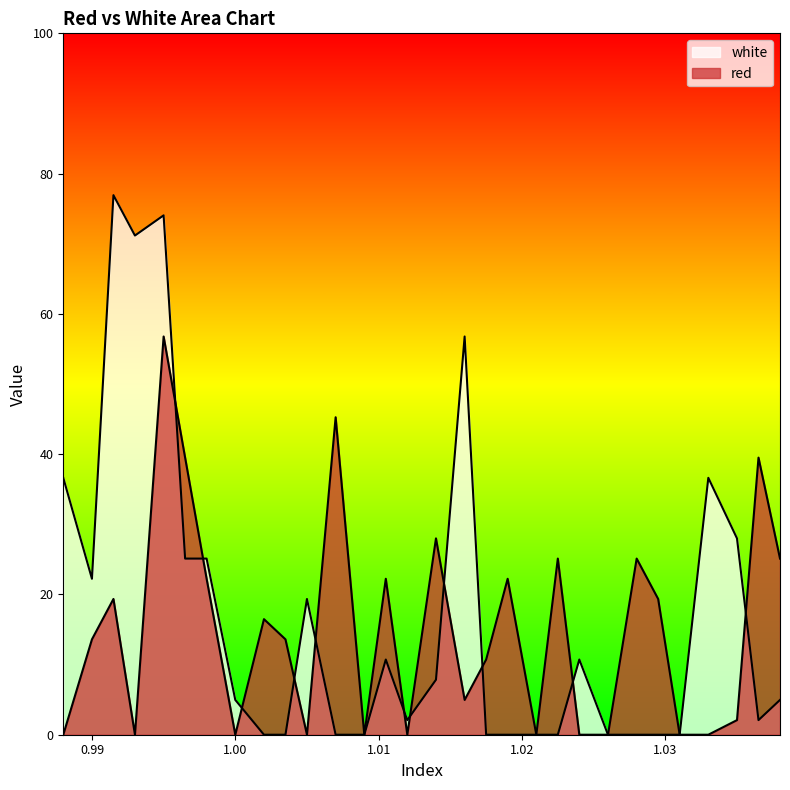

What are all the series names shown in the legend?

white, red